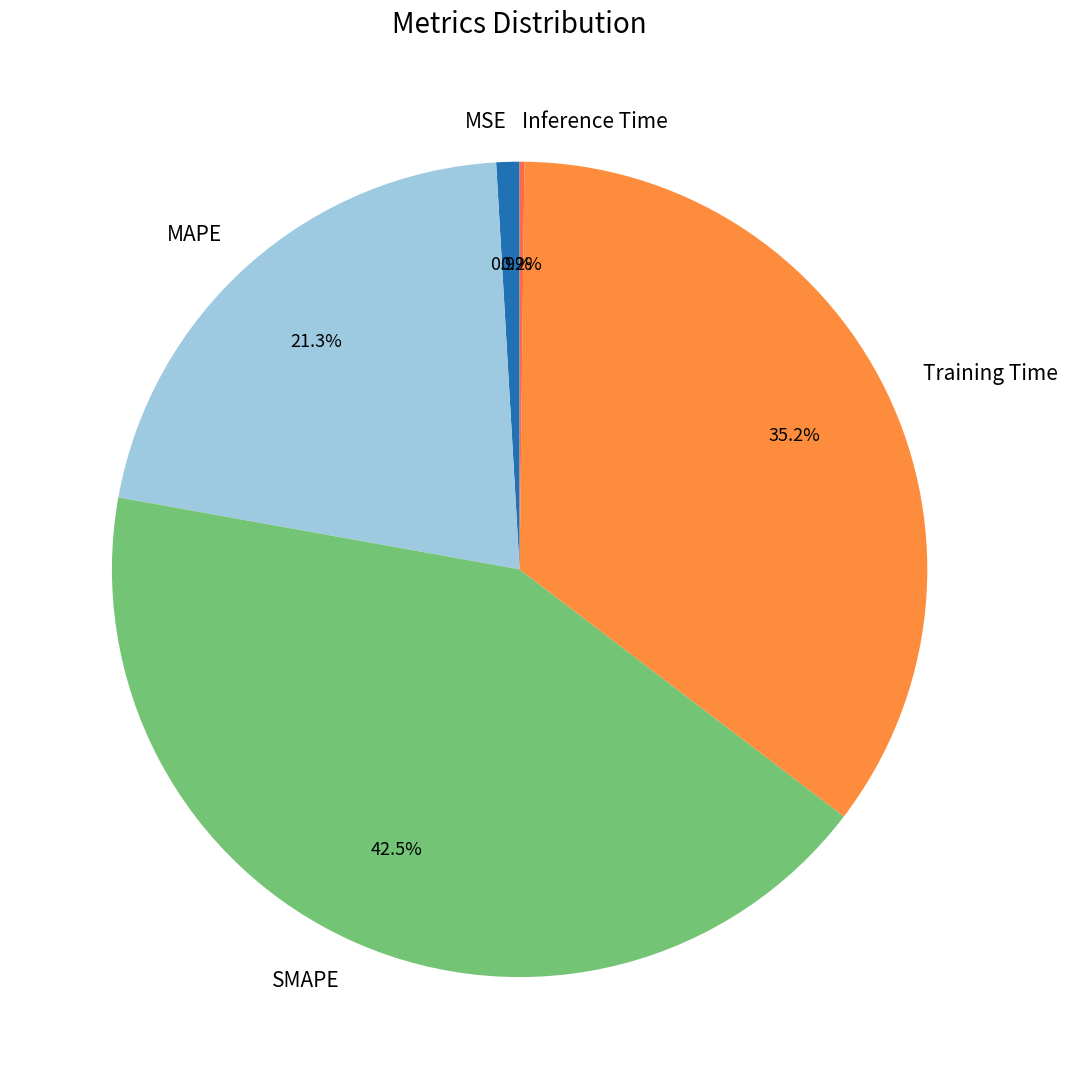

What portion of the pie excludes SMAPE?

57.5%